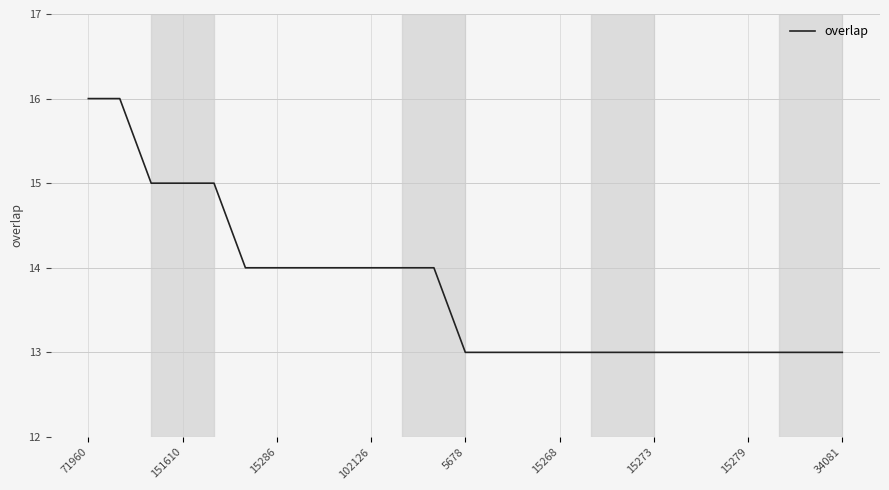

What is the maximum value shown in the chart?

16